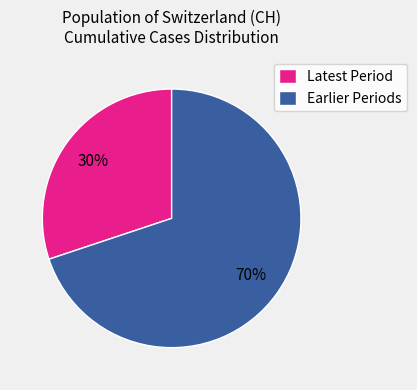

Is it true that Latest Period is 38% of the pie?

False